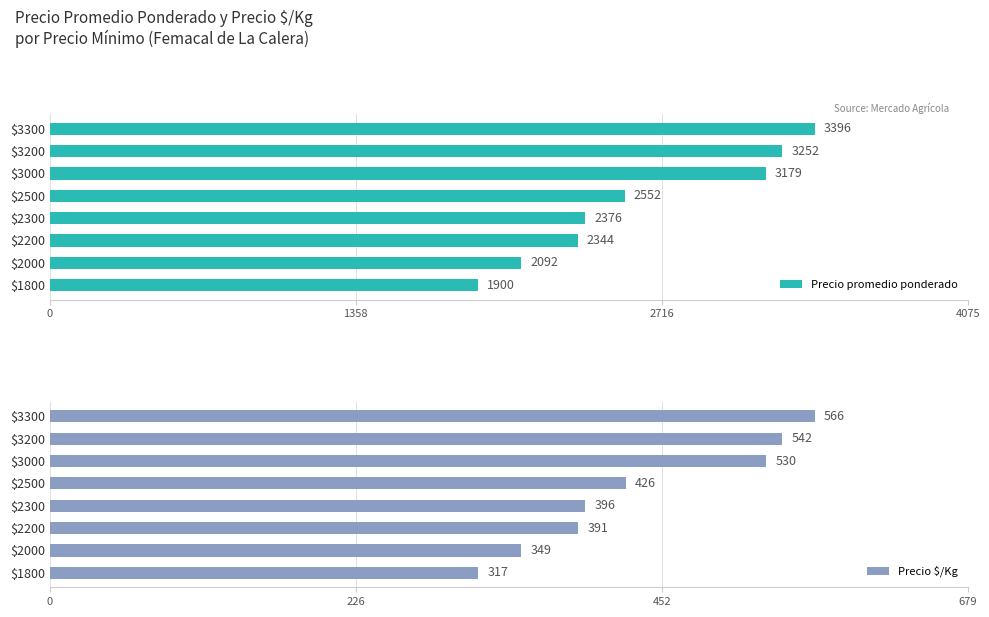

What is the average value of the Precio promedio ponderado series?

2636